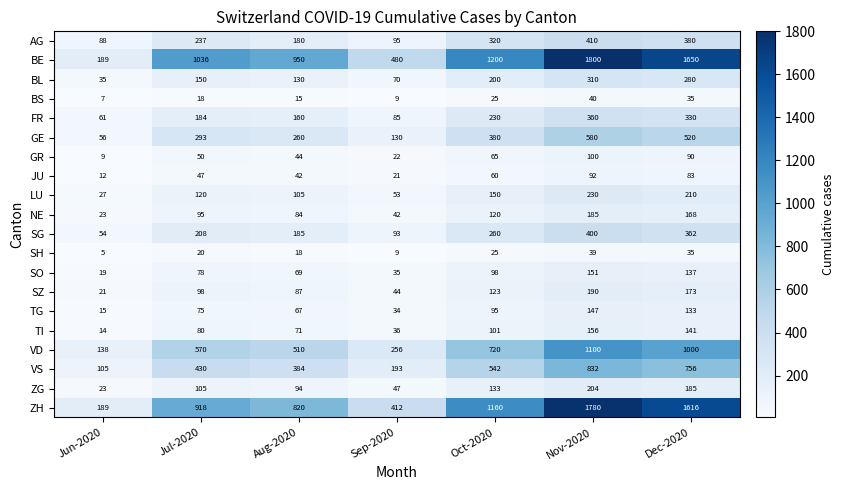

What is the difference between the maximum and second lowest values in the AG series?

315